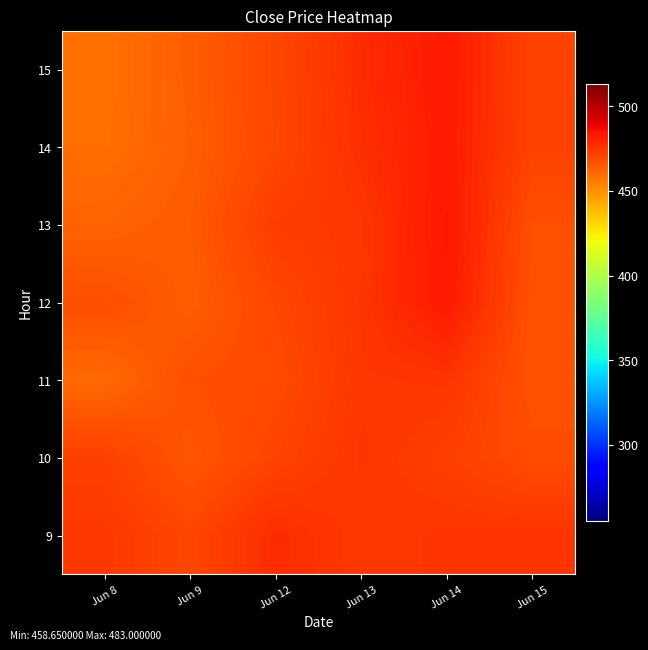

Count the number of categories in the chart.

6